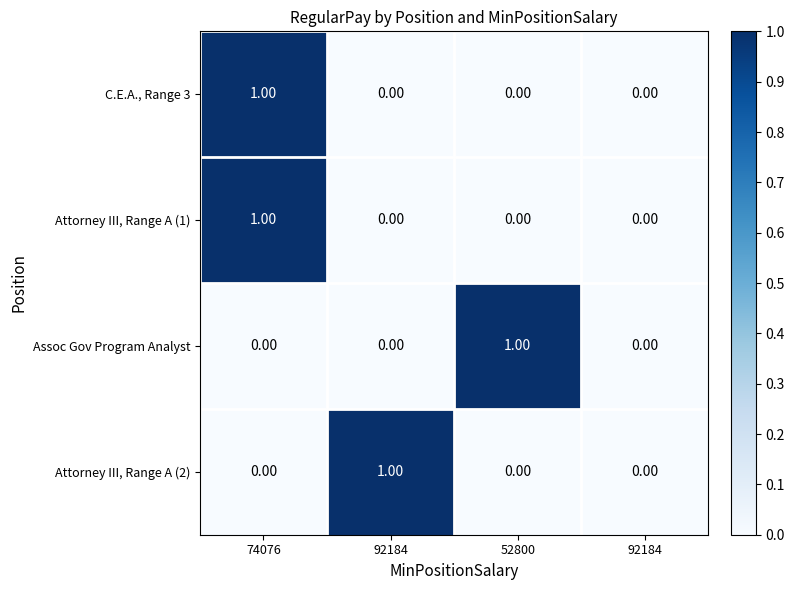

How many series are shown in this chart?

4